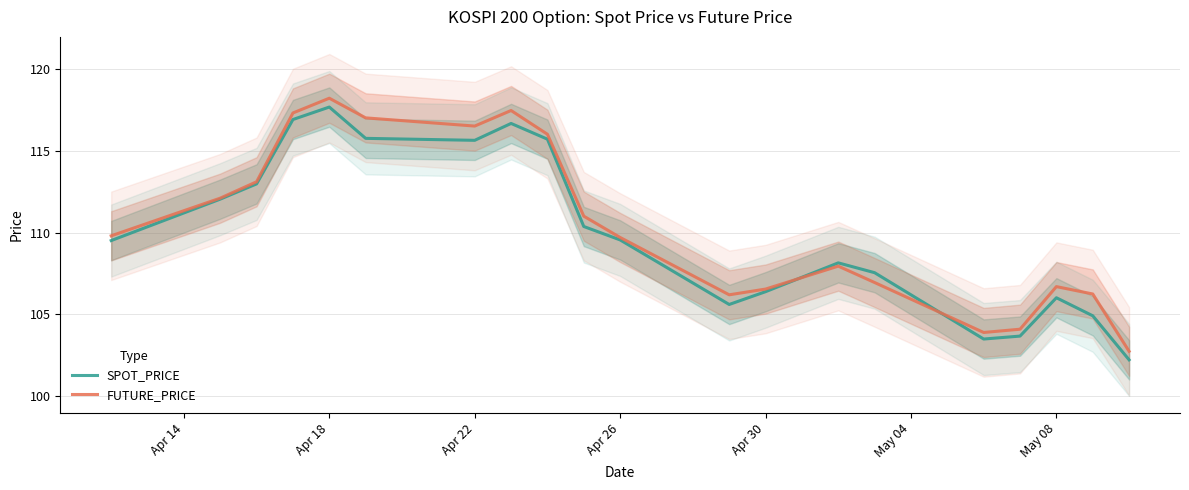

Reading left to right, transcribe all the data shown in this chart.

SPOT_PRICE: 109.5	112.0	113.0	116.9	117.7	115.8	115.6	116.7	115.7	110.4	109.5	105.6	106.4	108.2	107.5	103.5	103.7	106.0	104.9	102.2
FUTURE_PRICE: 109.8	112.1	113.1	117.3	118.2	117.0	116.5	117.5	116.0	111.0	109.7	106.2	106.5	108.0	107.0	103.9	104.1	106.7	106.2	102.8